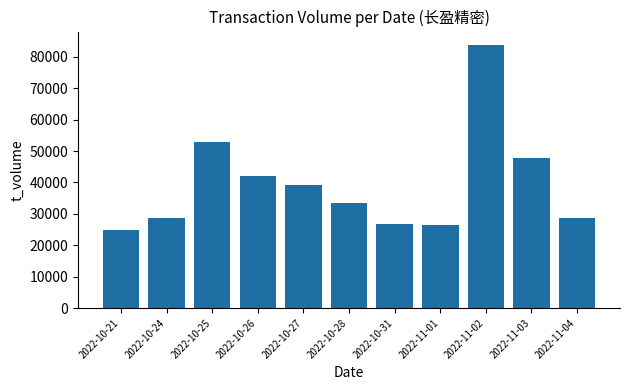

How many data points are less than 33526?

5